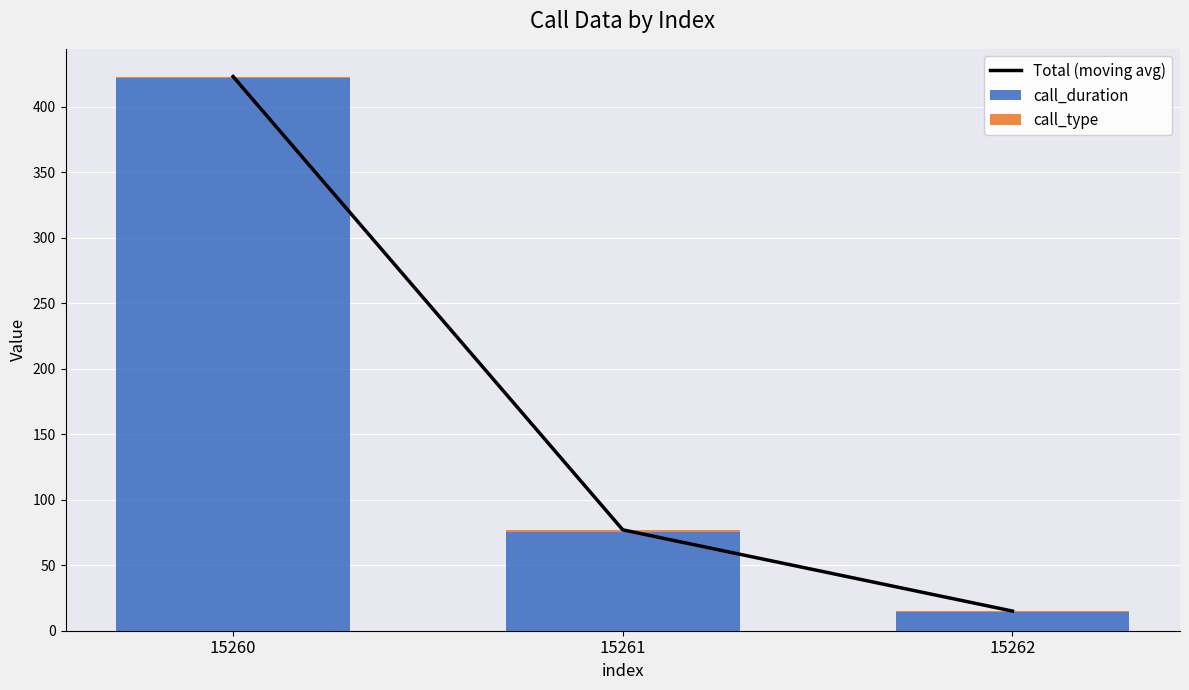

Reading left to right, list all the values displayed in this chart.

Total (moving avg): 15260=423	15261=77	15262=15
call_duration: 15260=422	15261=75	15262=14
call_type: 15260=1	15261=2	15262=1